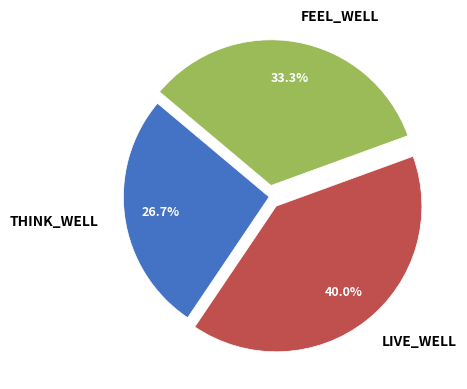

Count the number of slices in the pie.

3